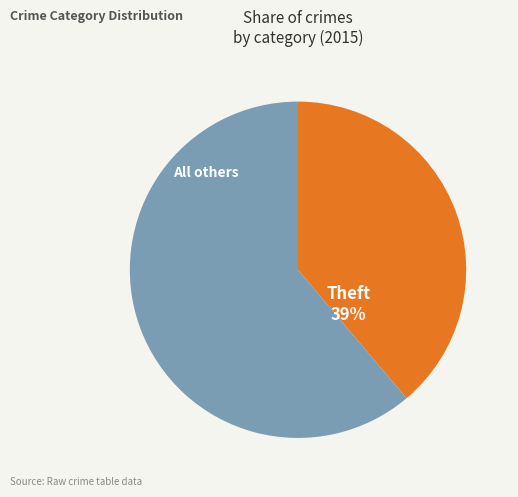

Approximately how many times larger is the value at Theft compared to All others?

0.6